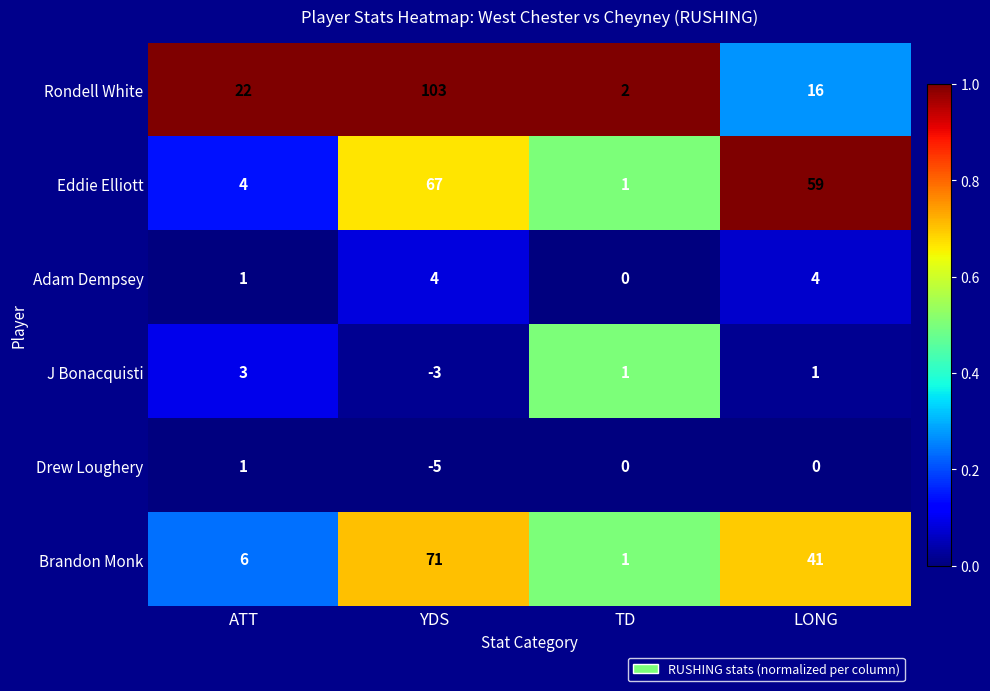

Between YDS and TD, which series saw the biggest shift?

Rondell White